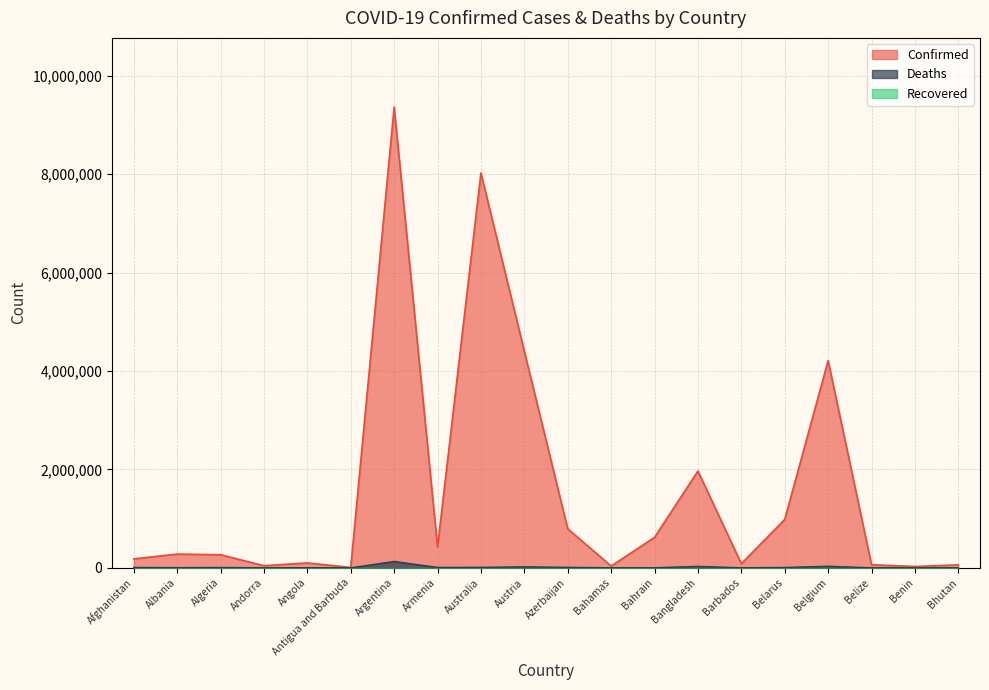

Which series has the largest total across all categories?

Confirmed